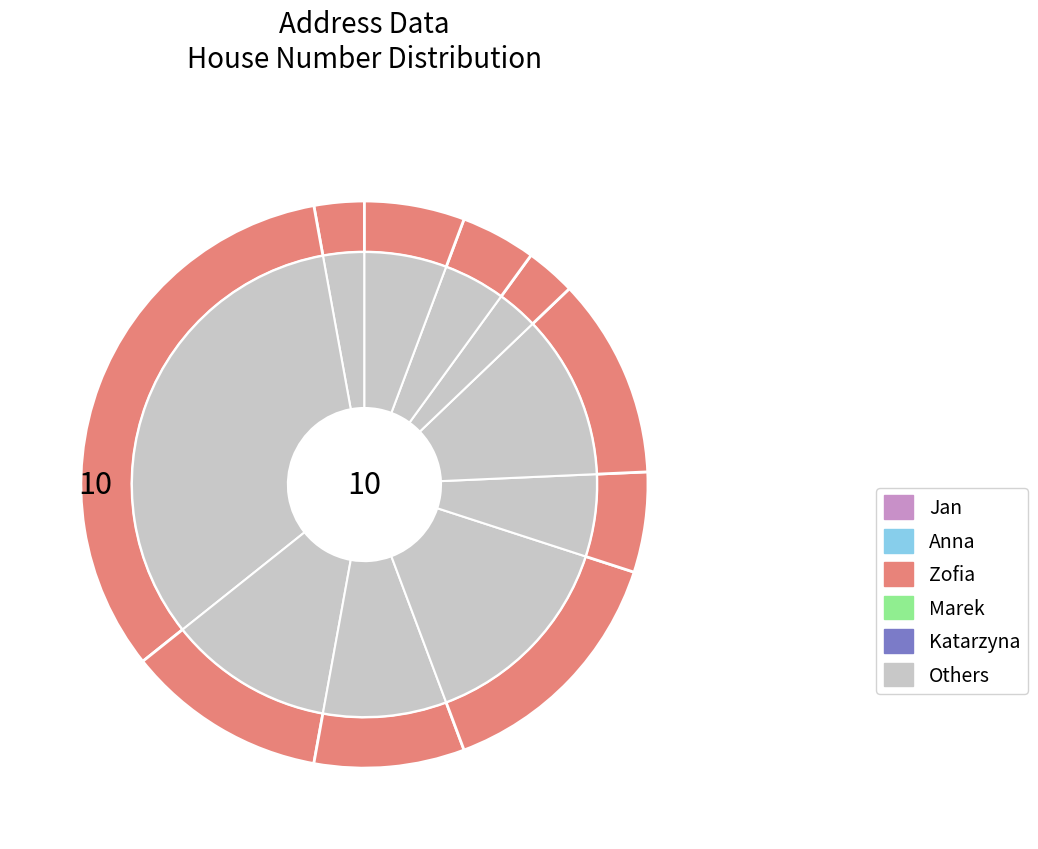

The 3 slice represents 1% of the pie. True or false?

False